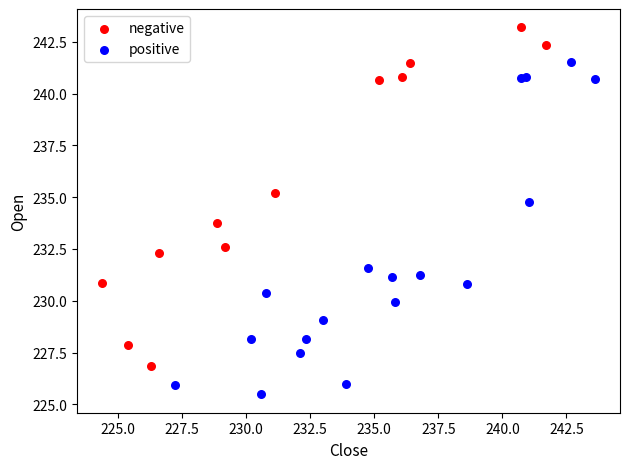

Which series contains the highest Y value?

negative